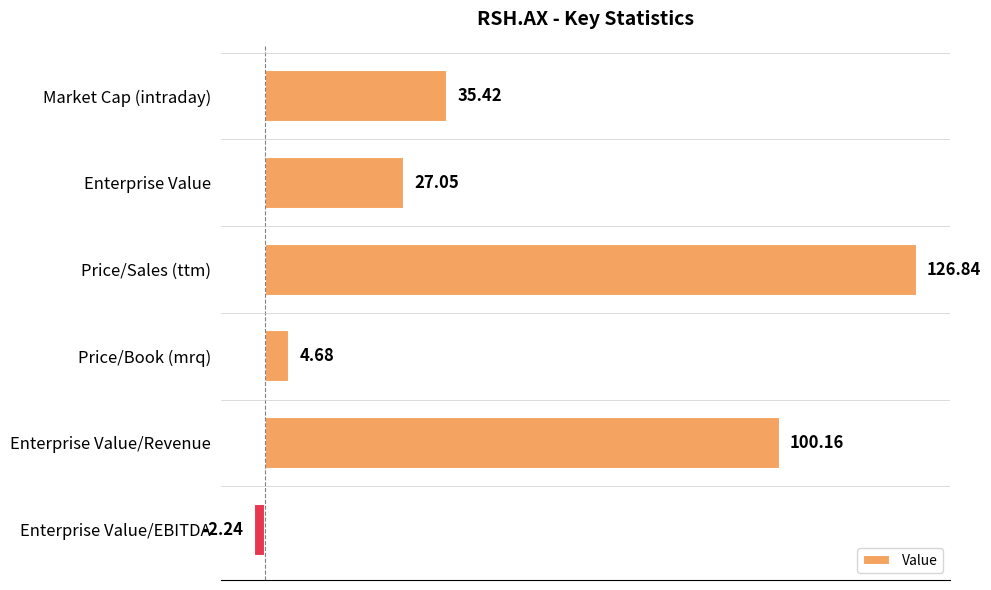

What is the difference between the second highest and second lowest values?

95.5